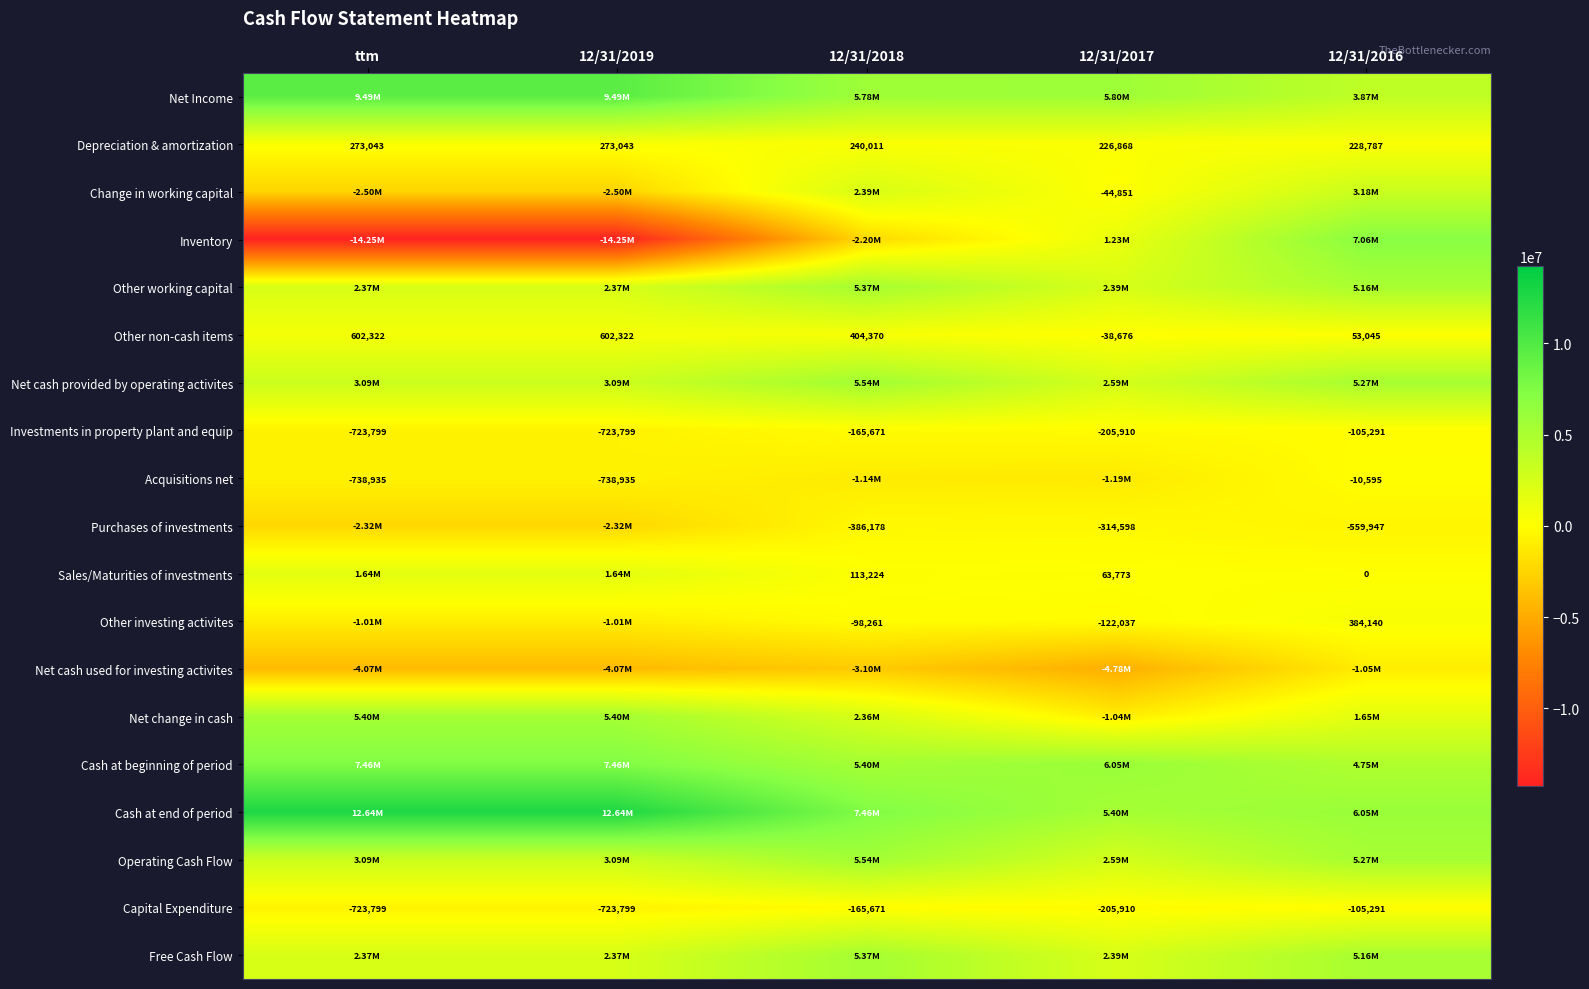

What is the spread (max minus min) of values at 12/31/2019?

26880454